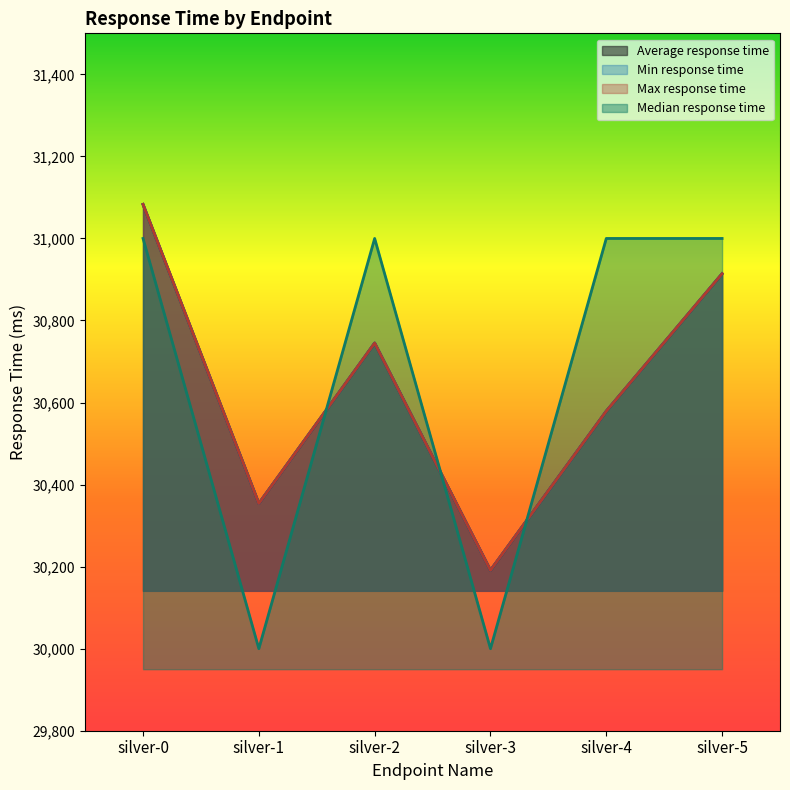

Which series has the largest total across all categories?

Median response time